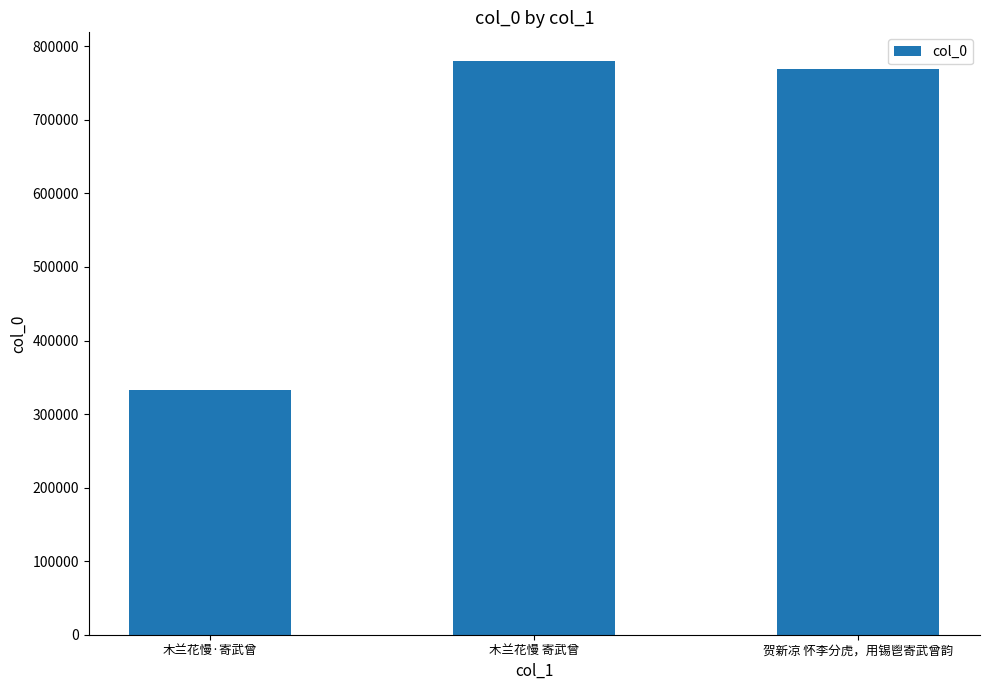

How many bars are there in total?

3